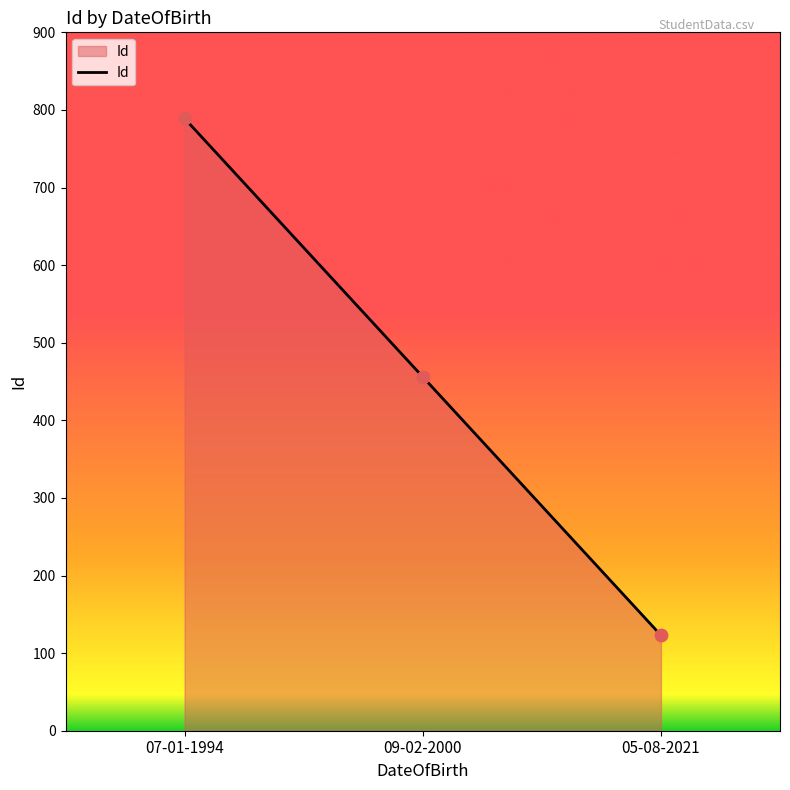

Approximately how many times larger is the value at 05-08-2021 compared to 09-02-2000?

0.3